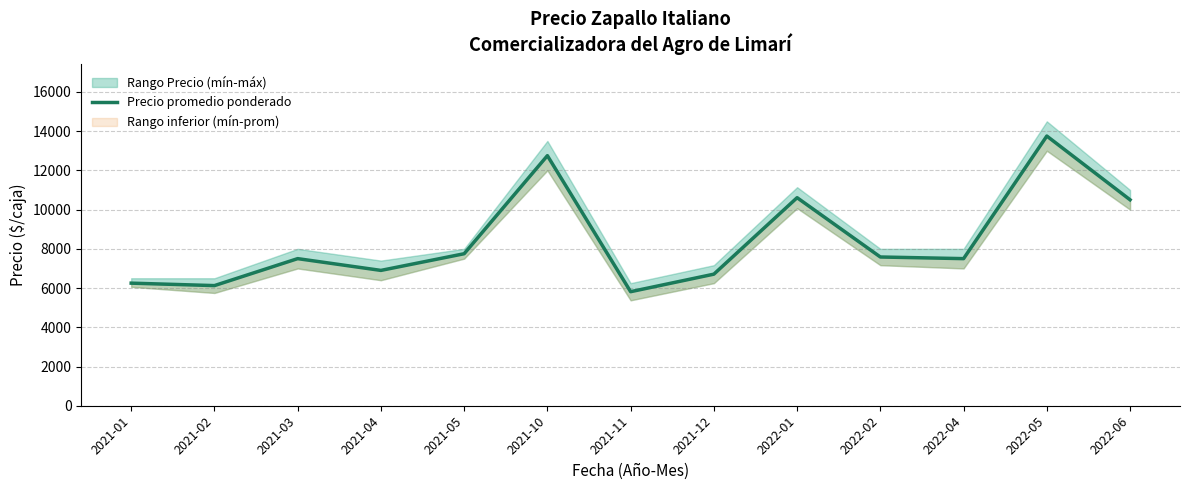

Which label corresponds to the largest value in the chart?

2022-05